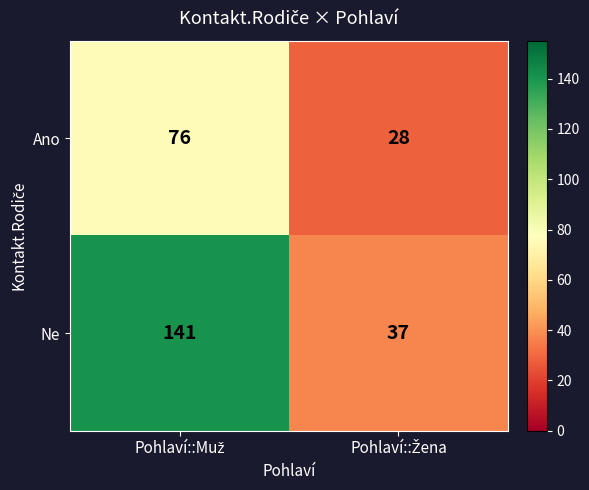

What is the average value of the Ne series?

89